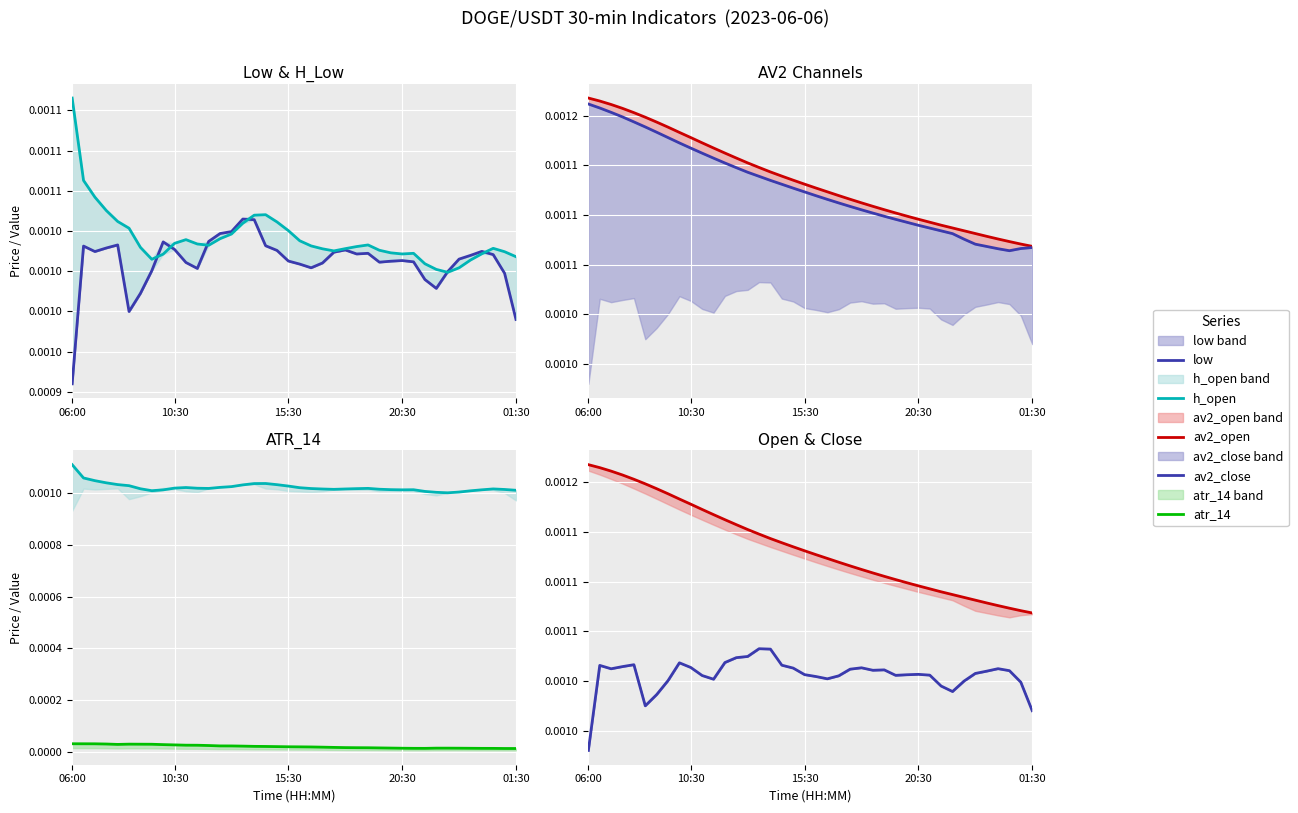

Rank the series by their maximum value, from lowest to highest.

atr_14, low, h_open, av2_close, av2_open